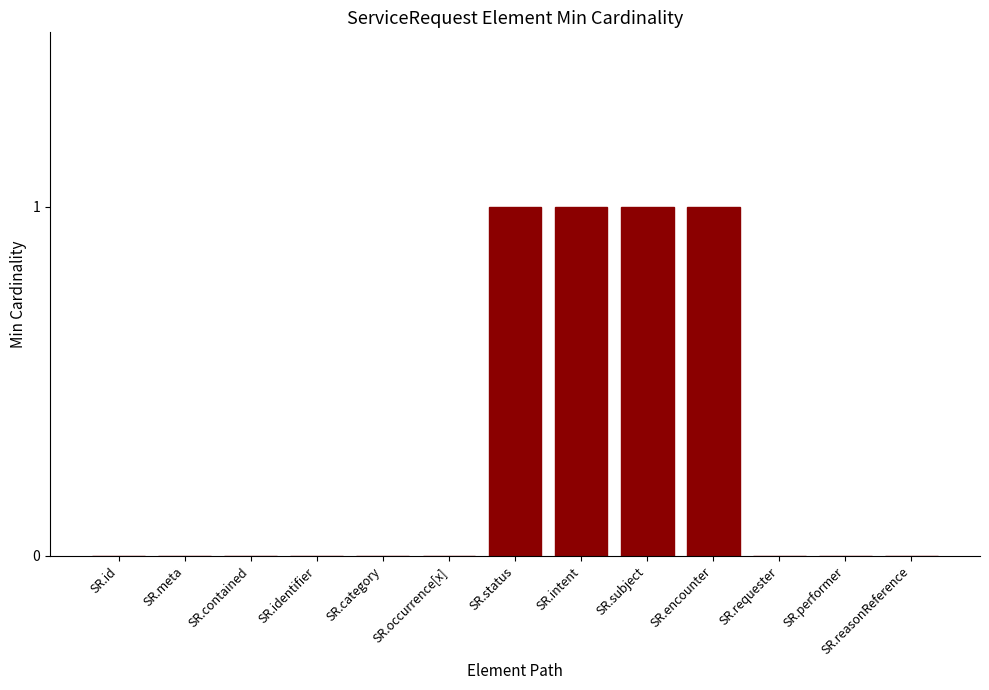

True or false: the data shows 0 at SR.subject.

False